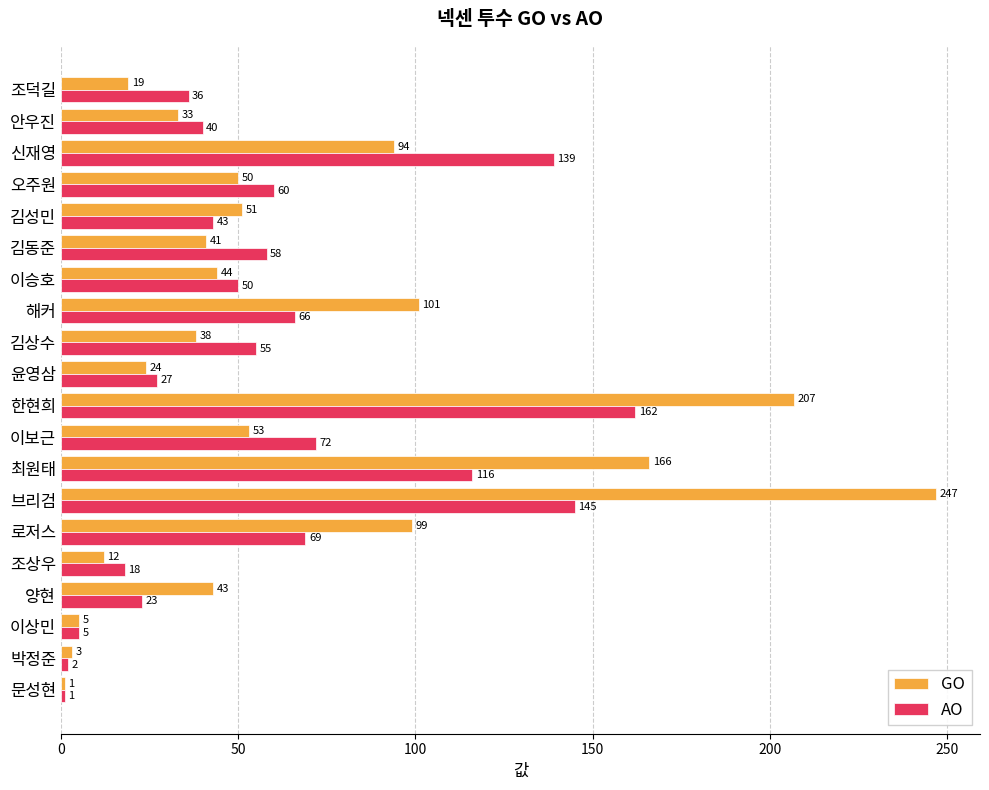

At which category is the sum across all series the highest?

브리검